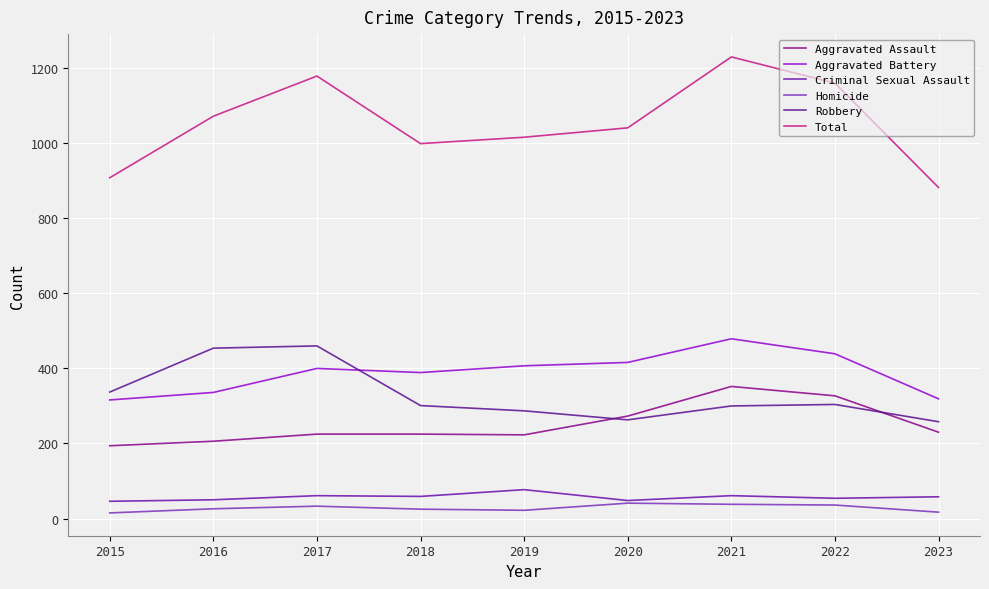

How many lines are shown in the chart?

6